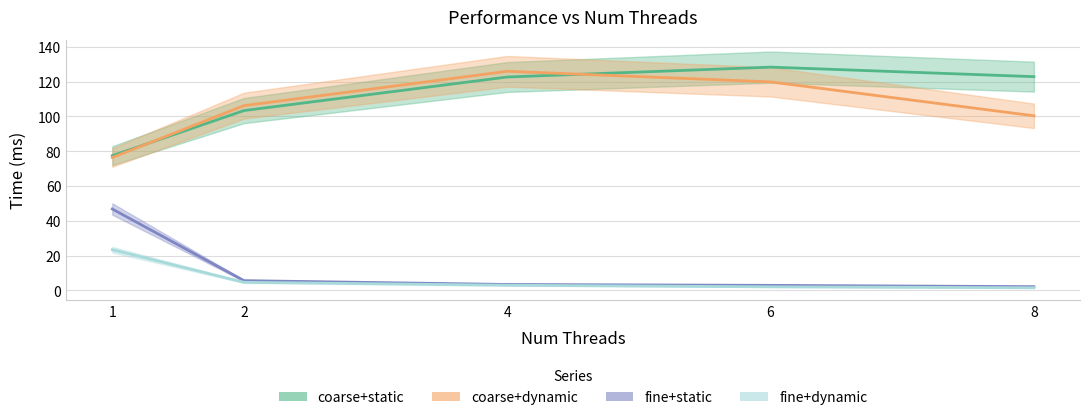

Between which two adjacent categories do coarse+dynamic and coarse+static first intersect?

1 and 2